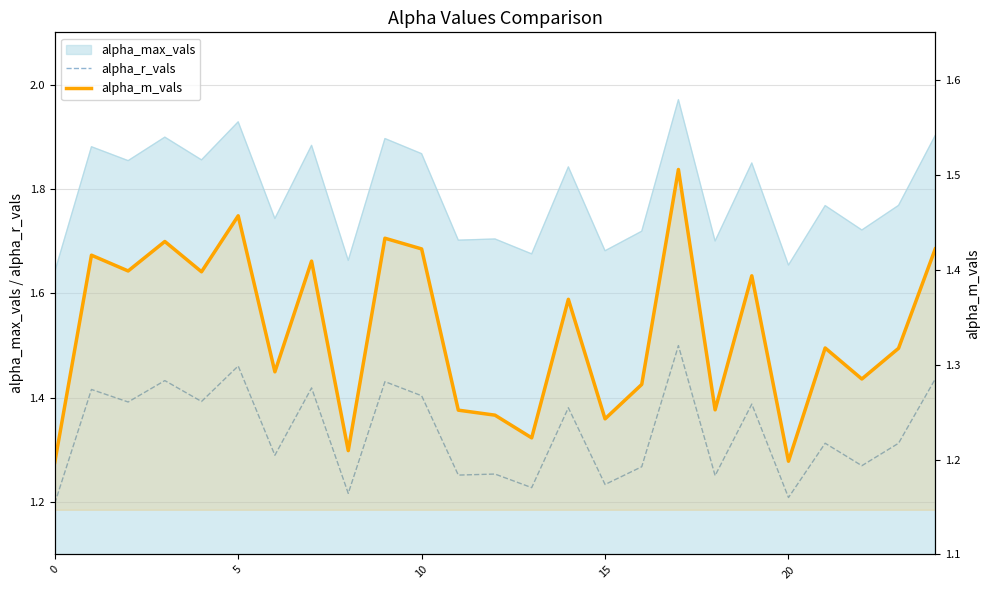

Which category has the highest value in the alpha_r_vals series?

17